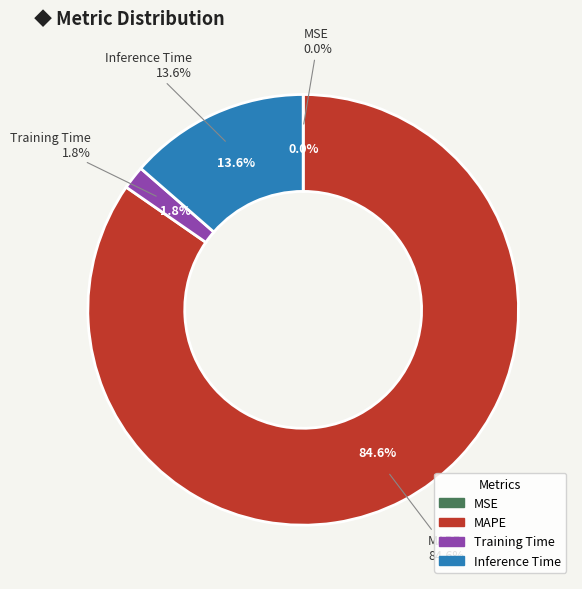

Does any single category account for the majority?

Yes